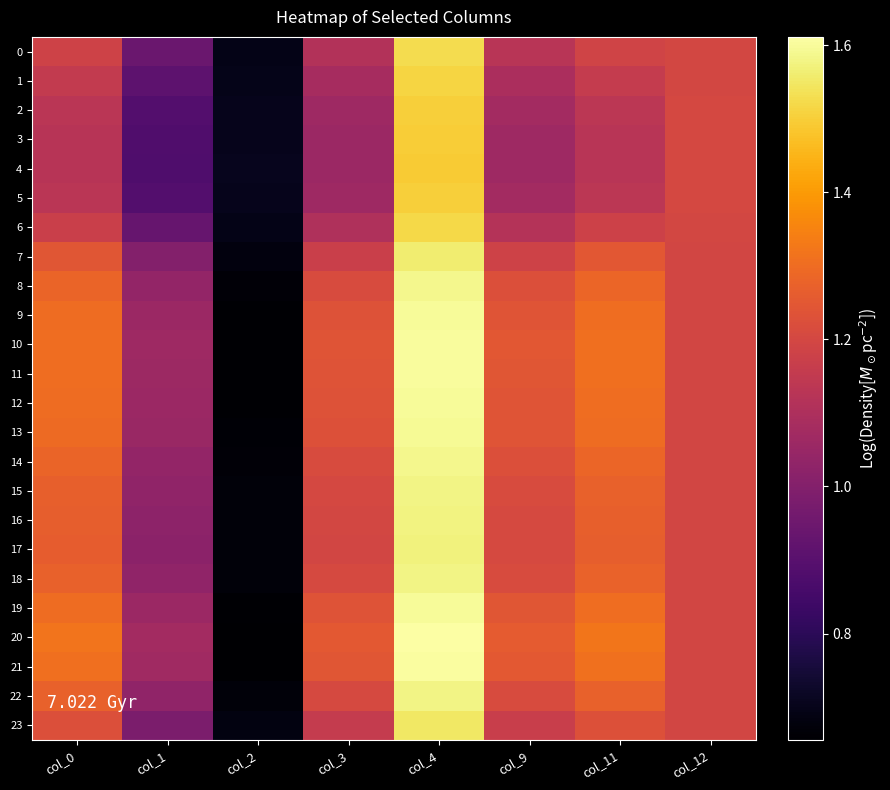

Which series changed the most between col_0 and col_1?

4